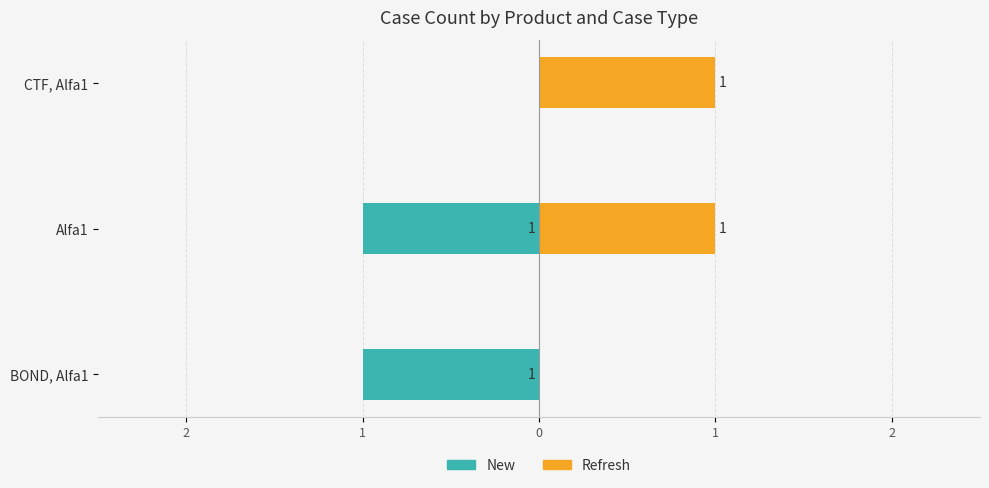

What is the value of the Refresh bar at the 2nd from the left?

1